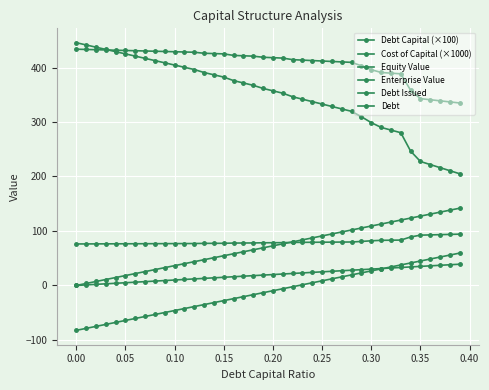

Does the chart have visible grid lines?

Yes